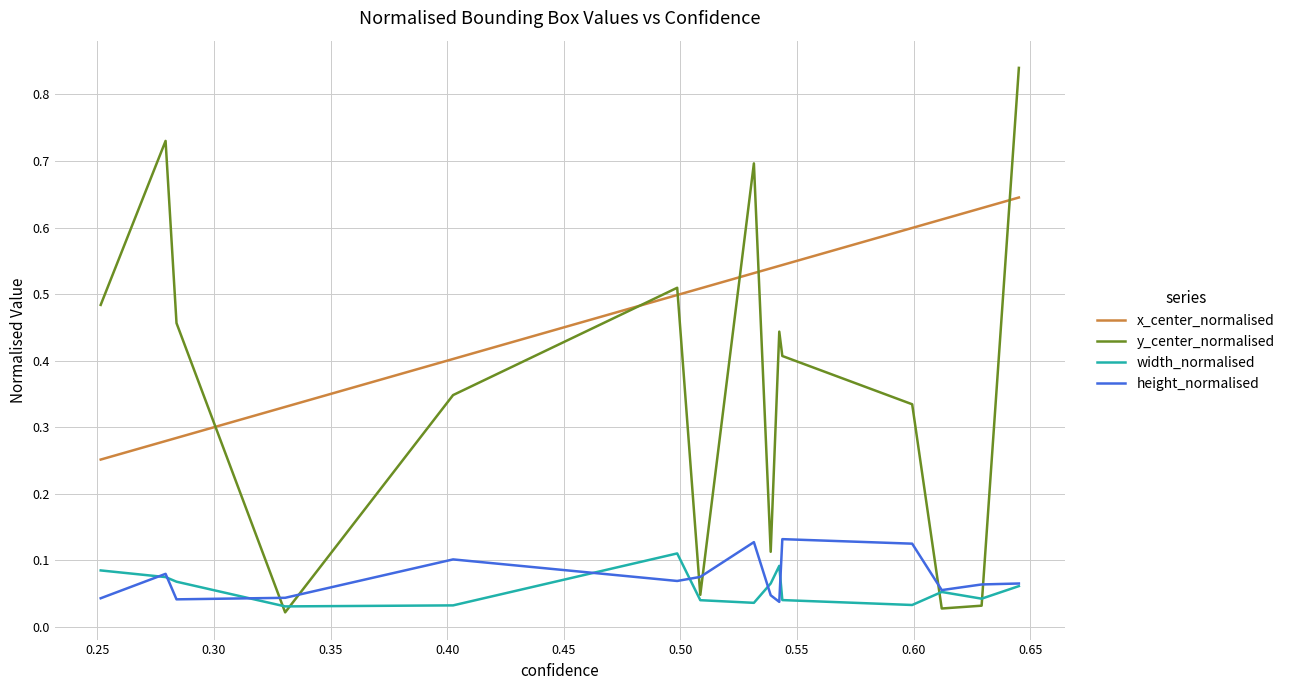

What is the total value across all series at 0.45?

1.1